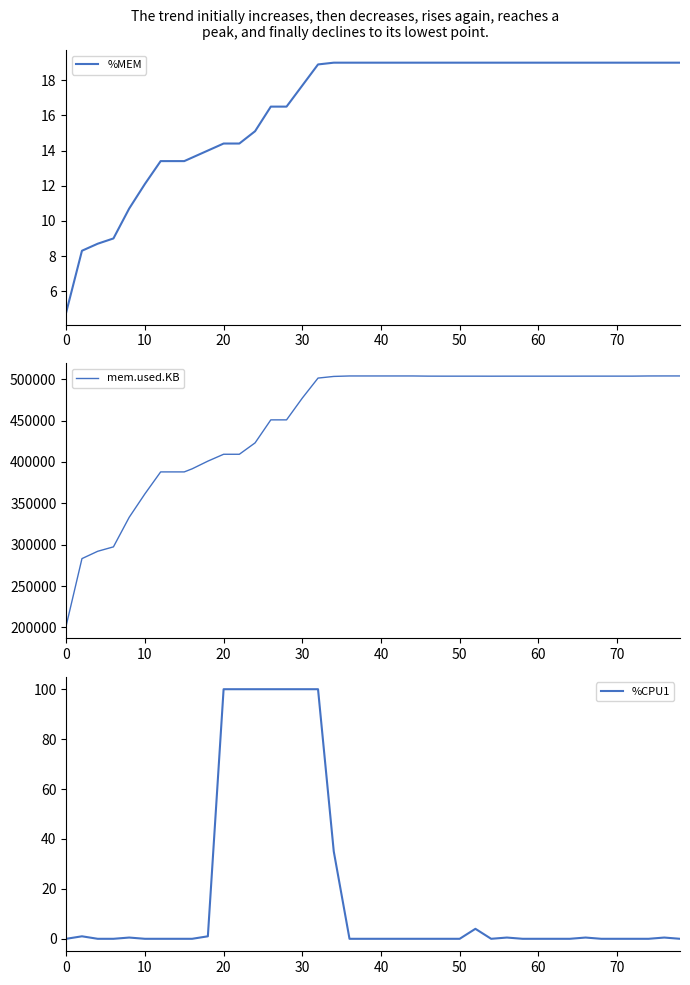

True or false: %CPU1 and mem.used.KB intersect in this chart.

False